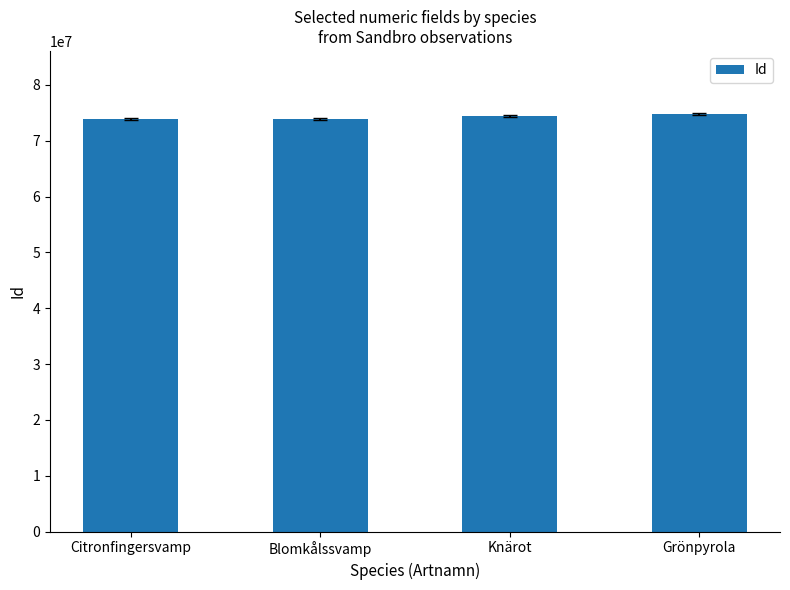

What is the value of the 2nd bar from the left?

73880587